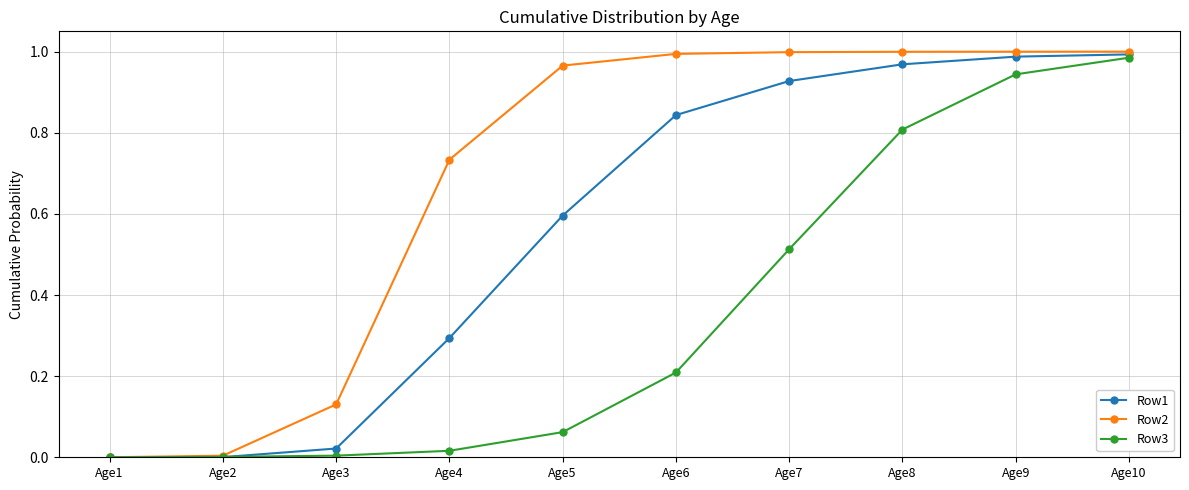

Which series has the largest total across all categories?

Row2